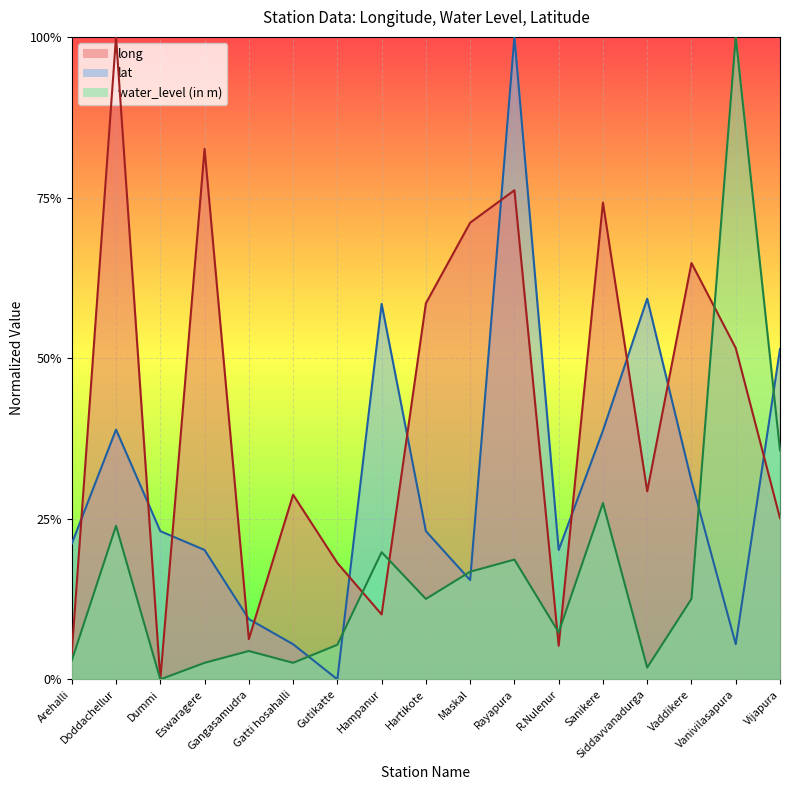

What is the highest value of the water_level (in m) series?

1.0